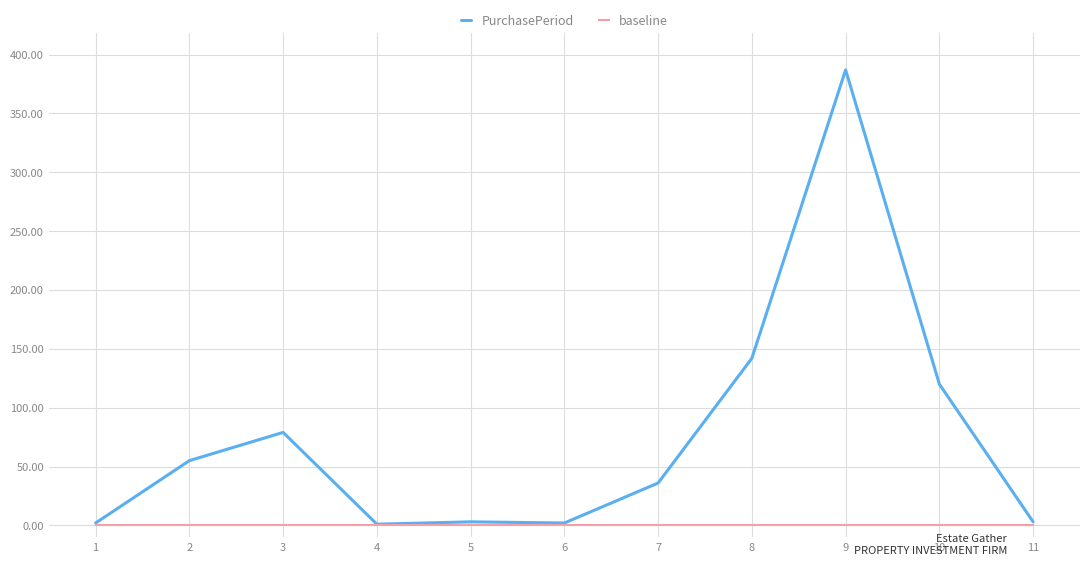

How many lines are shown in the chart?

2